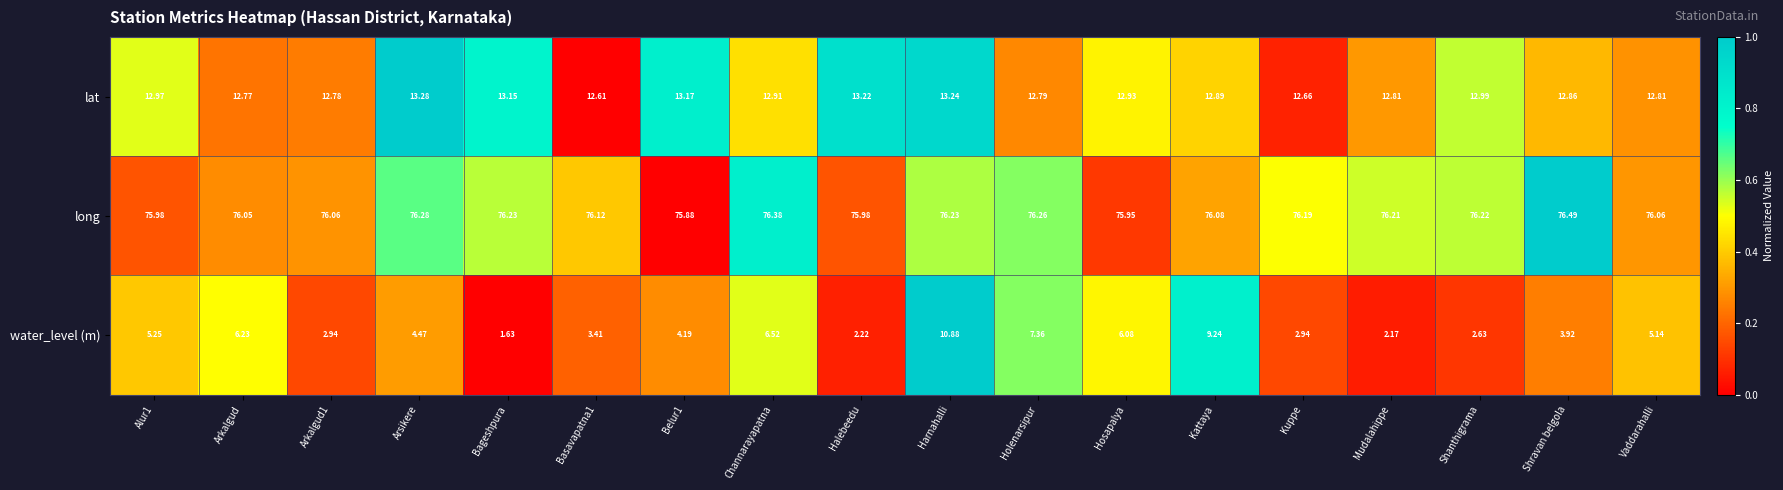

Which series has the widest spread of values?

water_level (m)